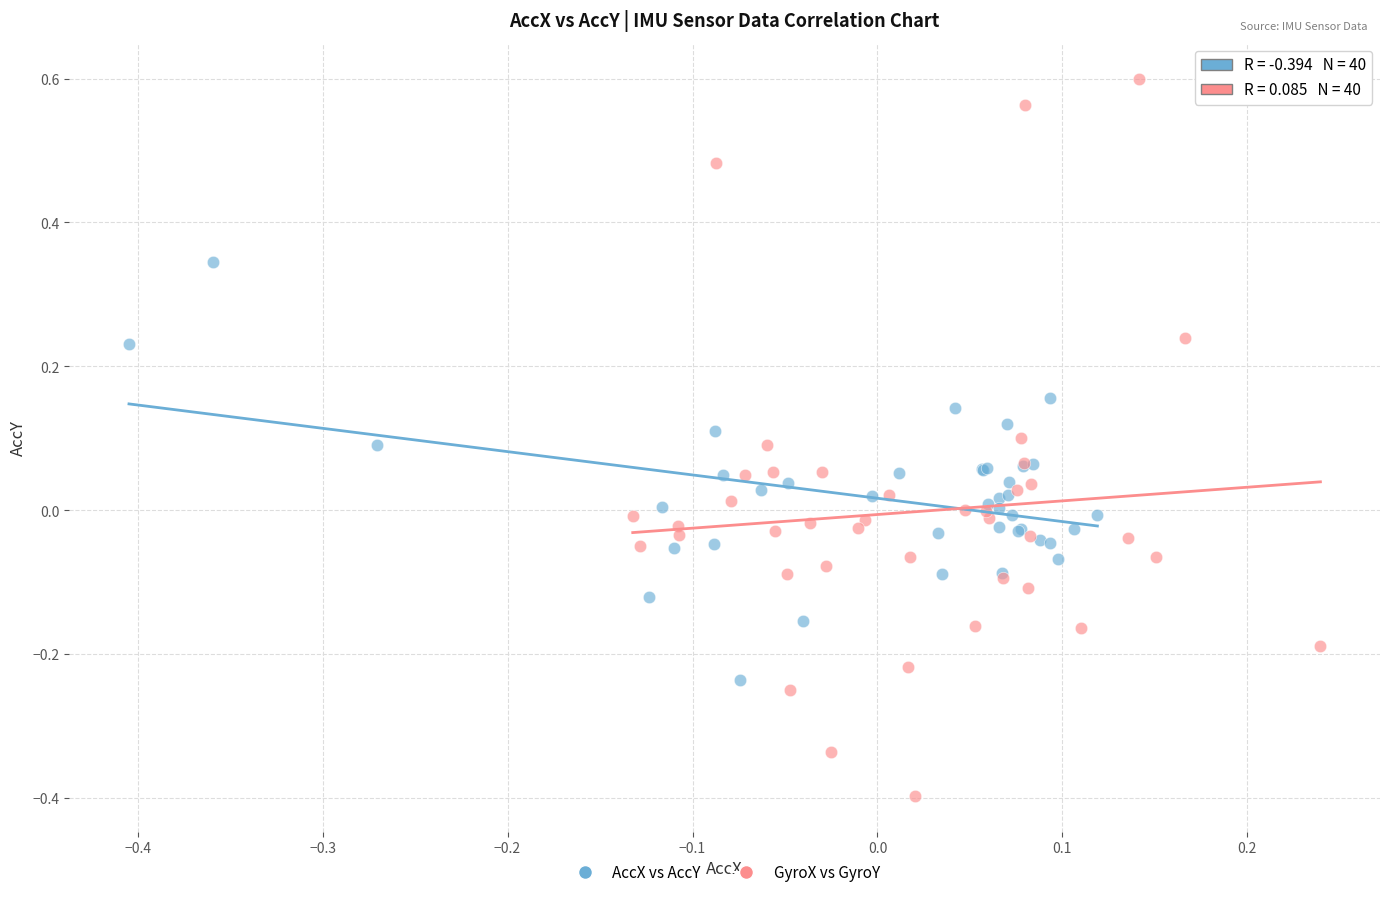

What are all the series names shown in the legend?

AccX vs AccY, GyroX vs GyroY